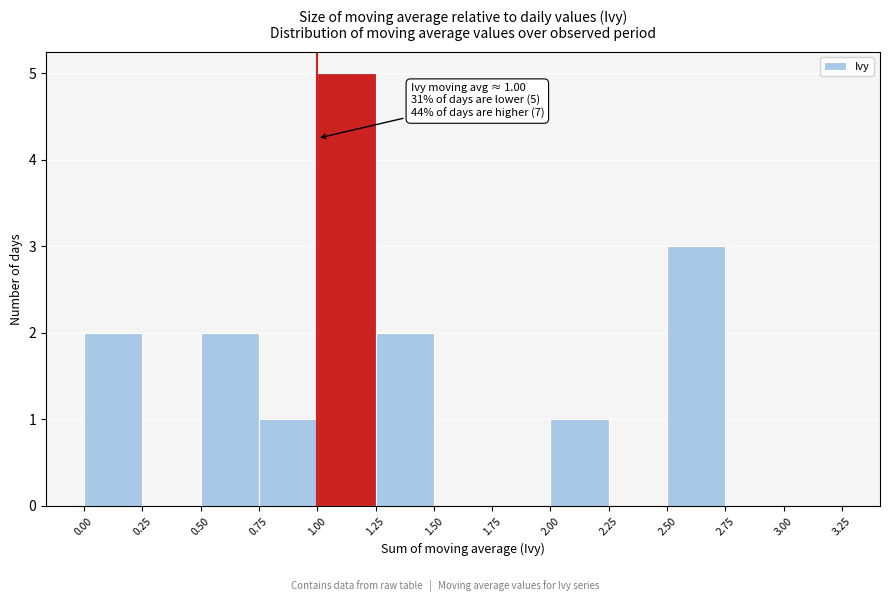

Which range on the x-axis has the tallest bar?

1.00 to 1.25